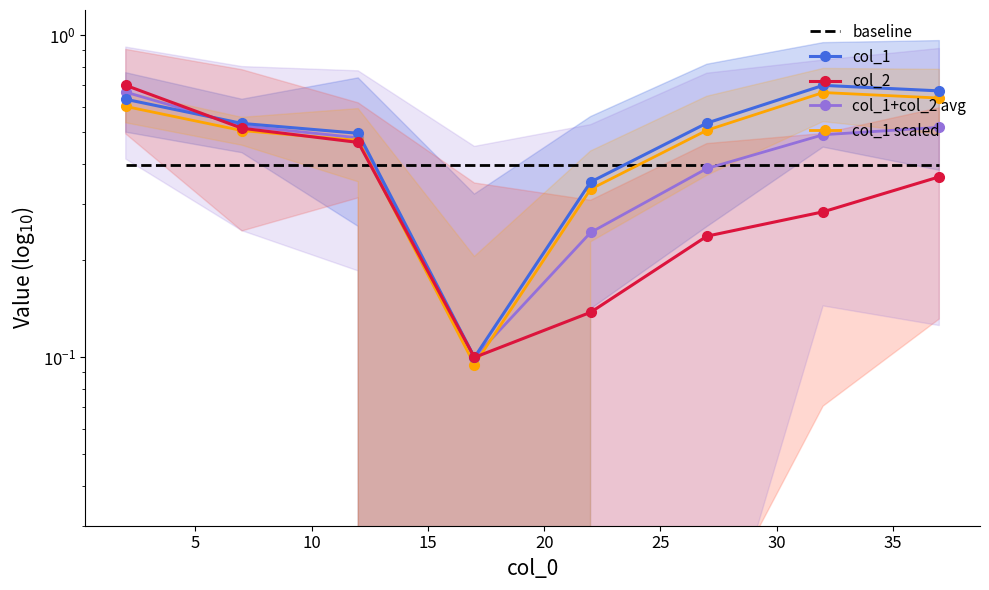

What is the difference between the highest and lowest values at 15?

0.3